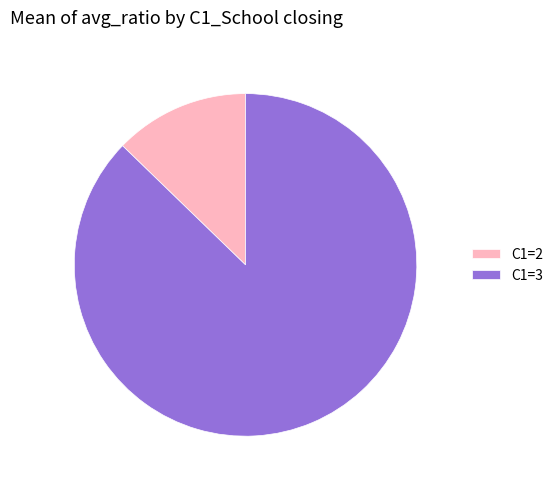

Does any single category account for the majority?

Yes